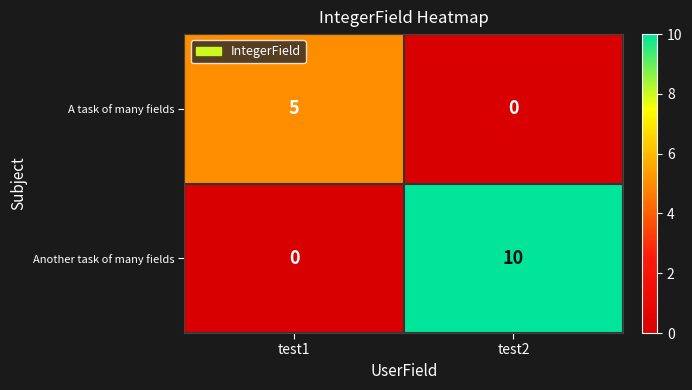

Which category has the highest value in the A task of many fields series?

test1